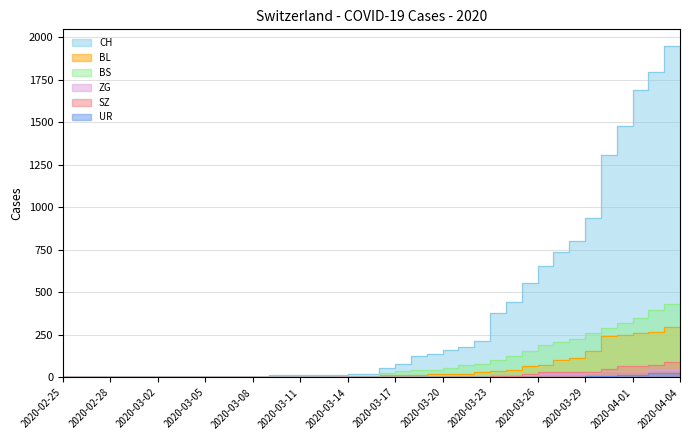

What is the difference between the CH values at 2020-03-13 and 2020-03-29?

786